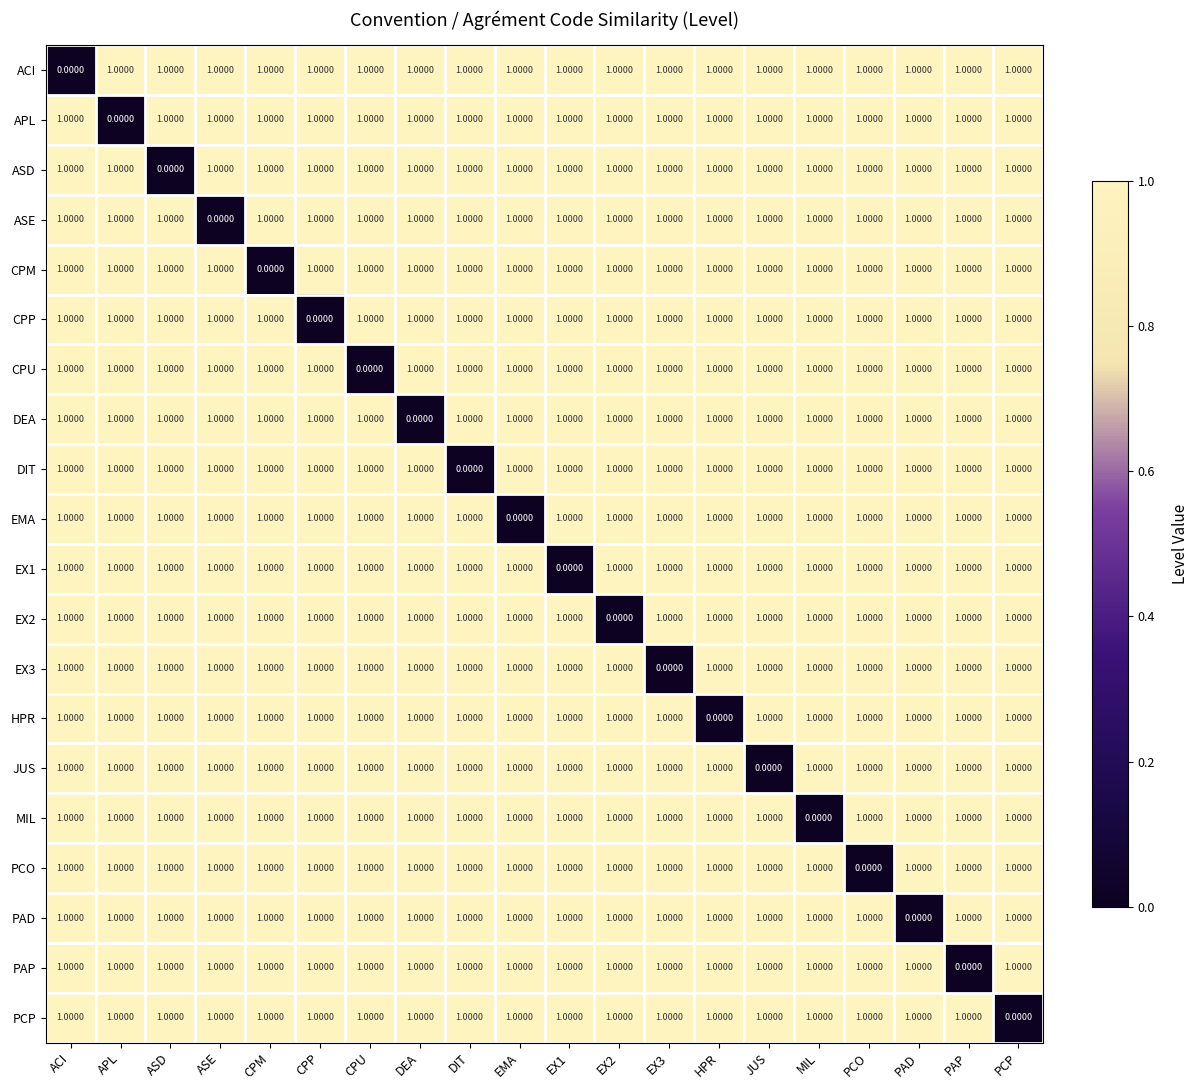

At which label is PAD closest to 0?

PAD